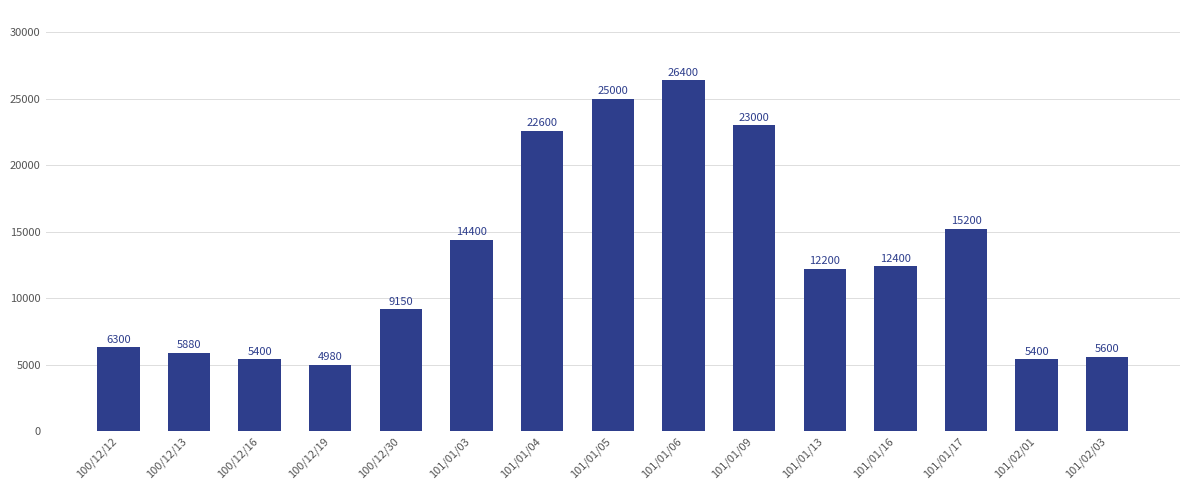

What is the change in value from 100/12/30 to 101/01/16?

+3250